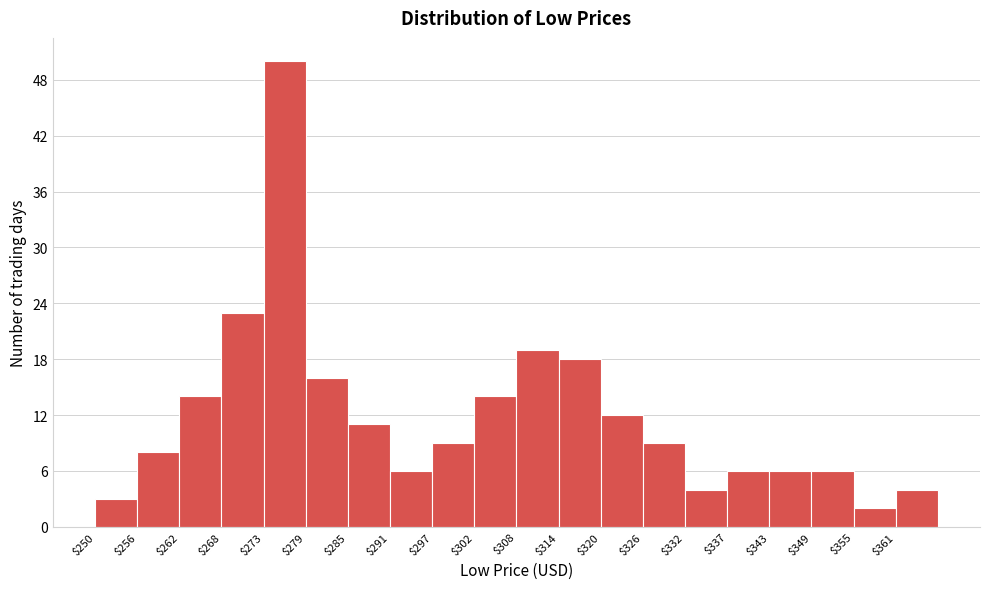

Over which range of the x-axis is the bar tallest?

273 to 279